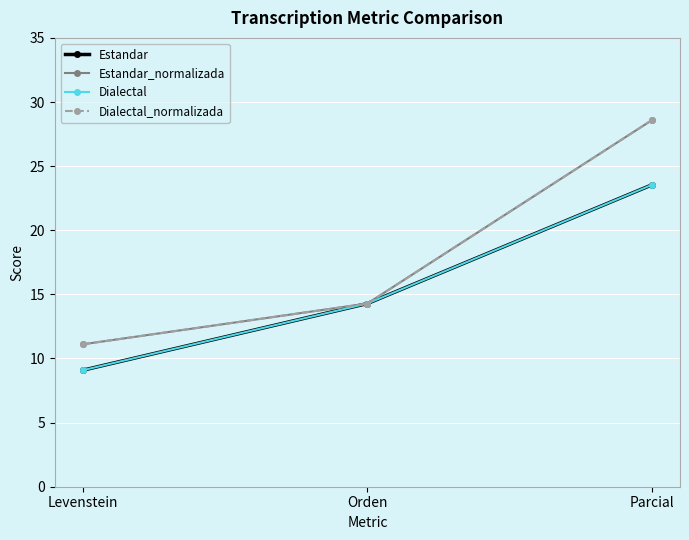

What is the total value across all series at Orden?

57.1